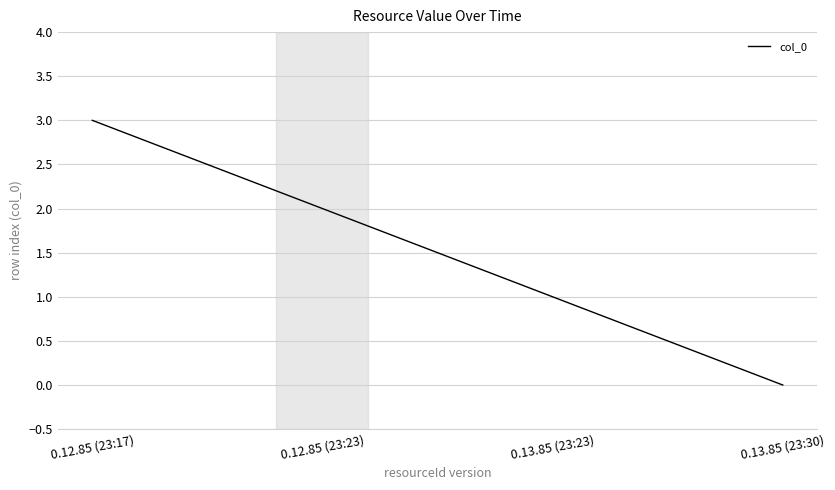

What is the difference between the maximum and minimum values?

3